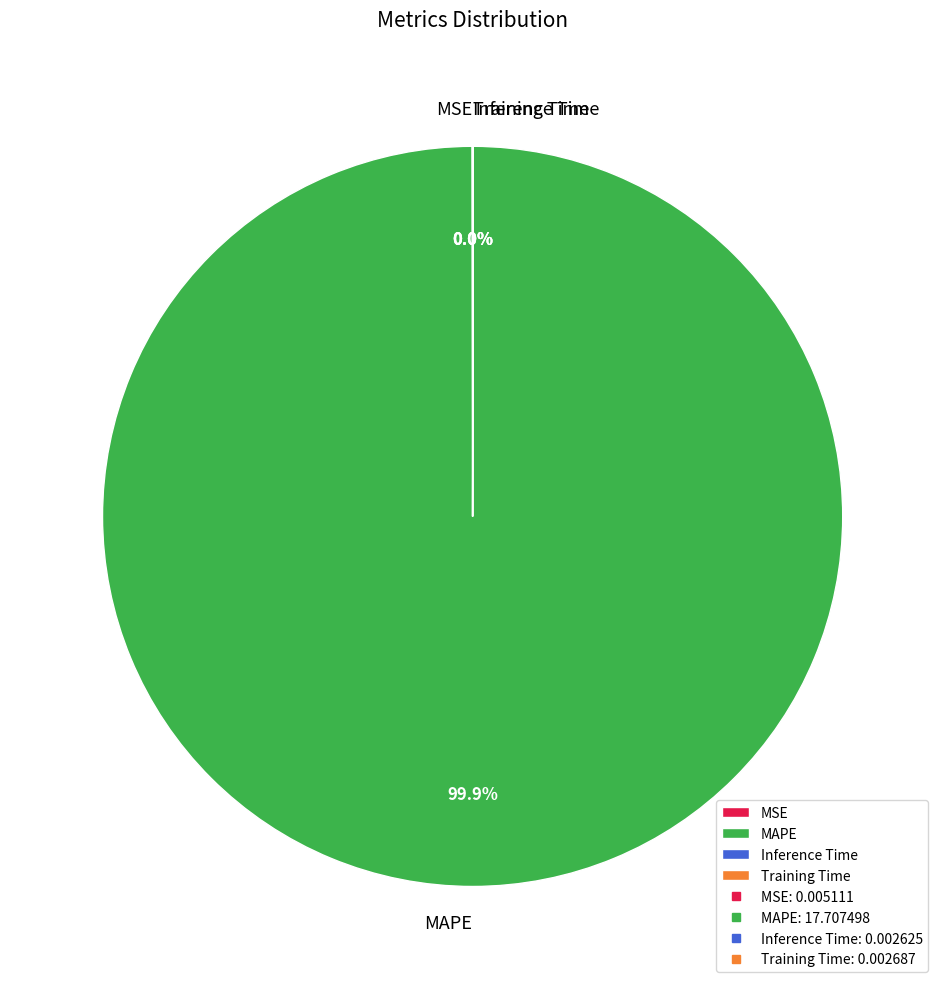

What is the largest slice in the pie chart?

MAPE